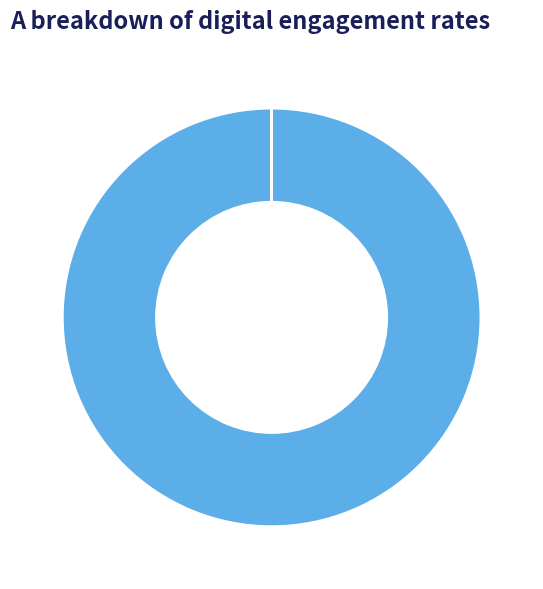

Does any single category account for the majority?

Yes